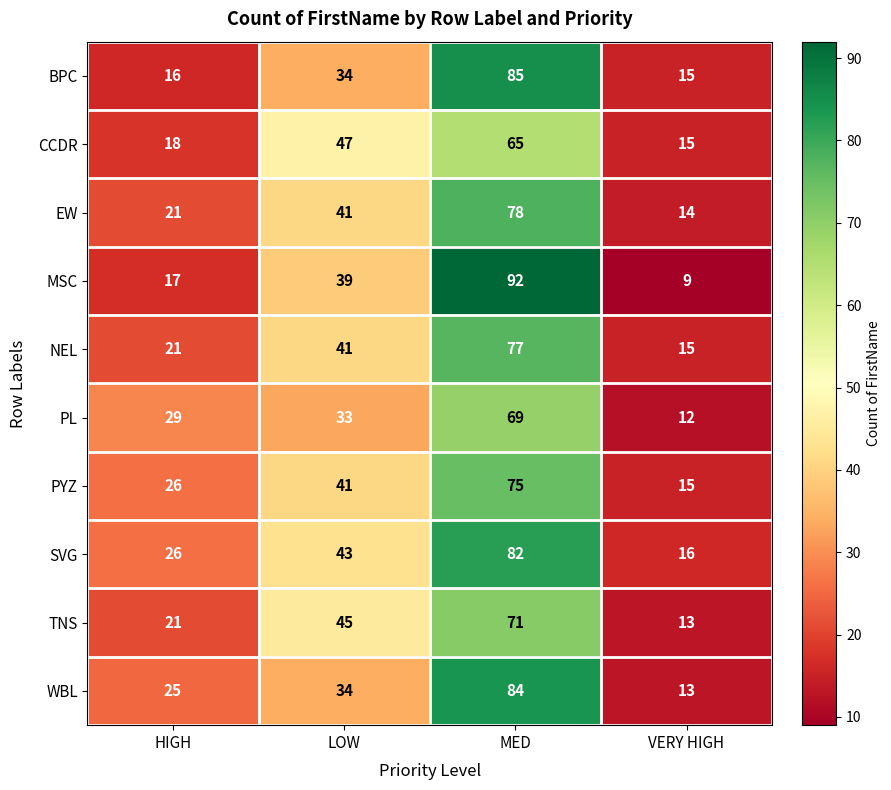

Rank the series by their maximum value, from highest to lowest.

MSC, BPC, WBL, SVG, EW, NEL, PYZ, TNS, PL, CCDR